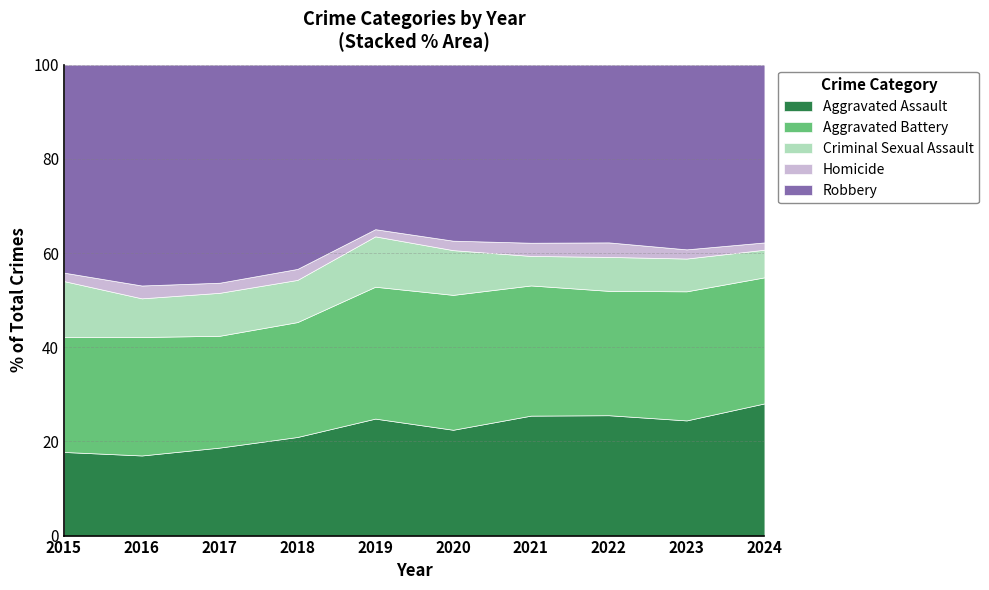

What is the average value of the Aggravated Assault series?

22.5